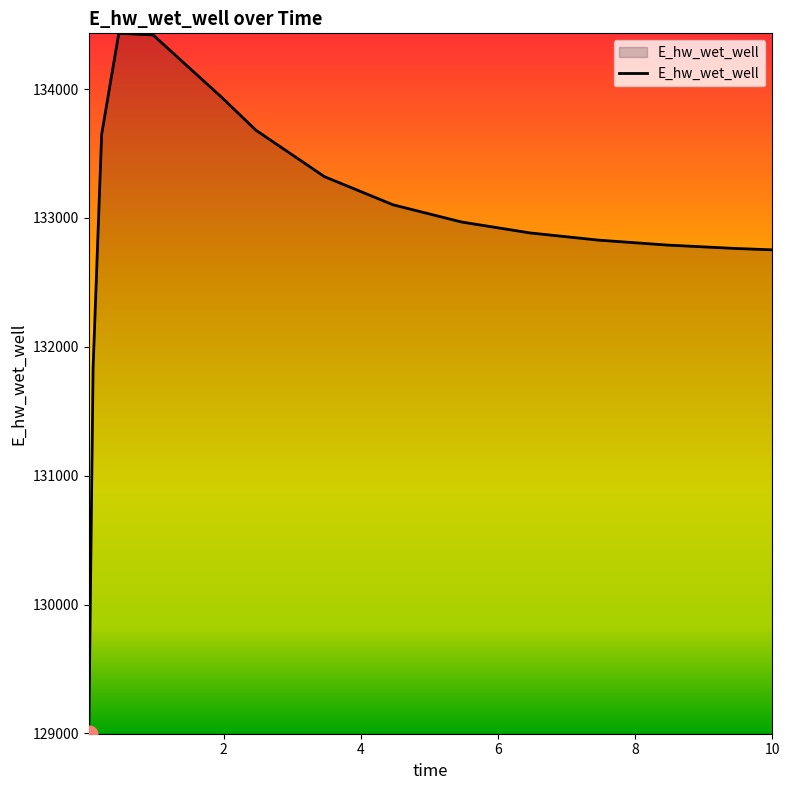

What is the minimum value shown in the chart?

128997.6